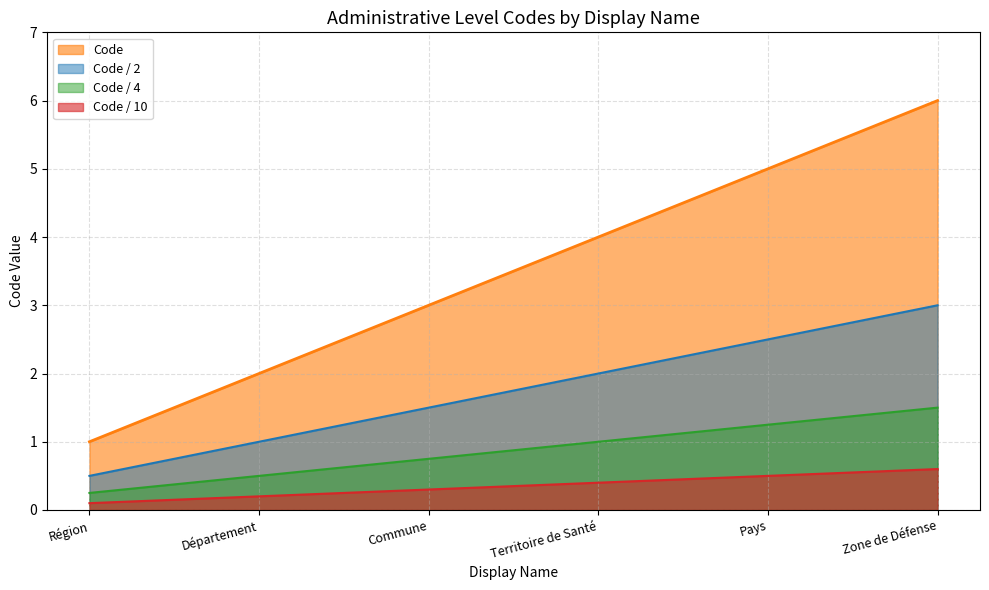

Reading right to left, what are all the values shown in this chart?

Zone de Défense=6	Pays=5	Territoire de Santé=4	Commune=3	Département=2	Région=1